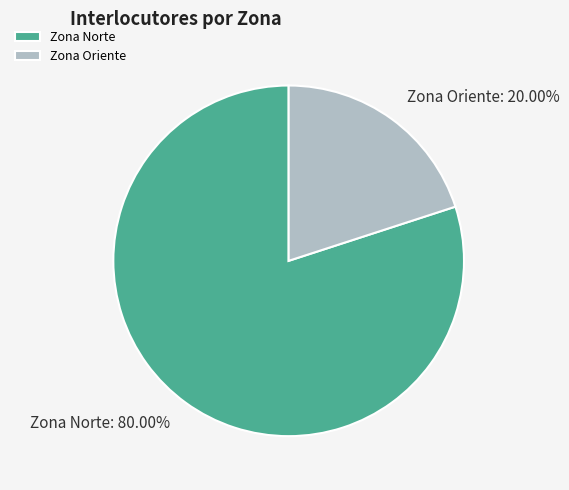

To the nearest percent, what is the combined percentage of Zona Oriente and Zona Norte?

100%